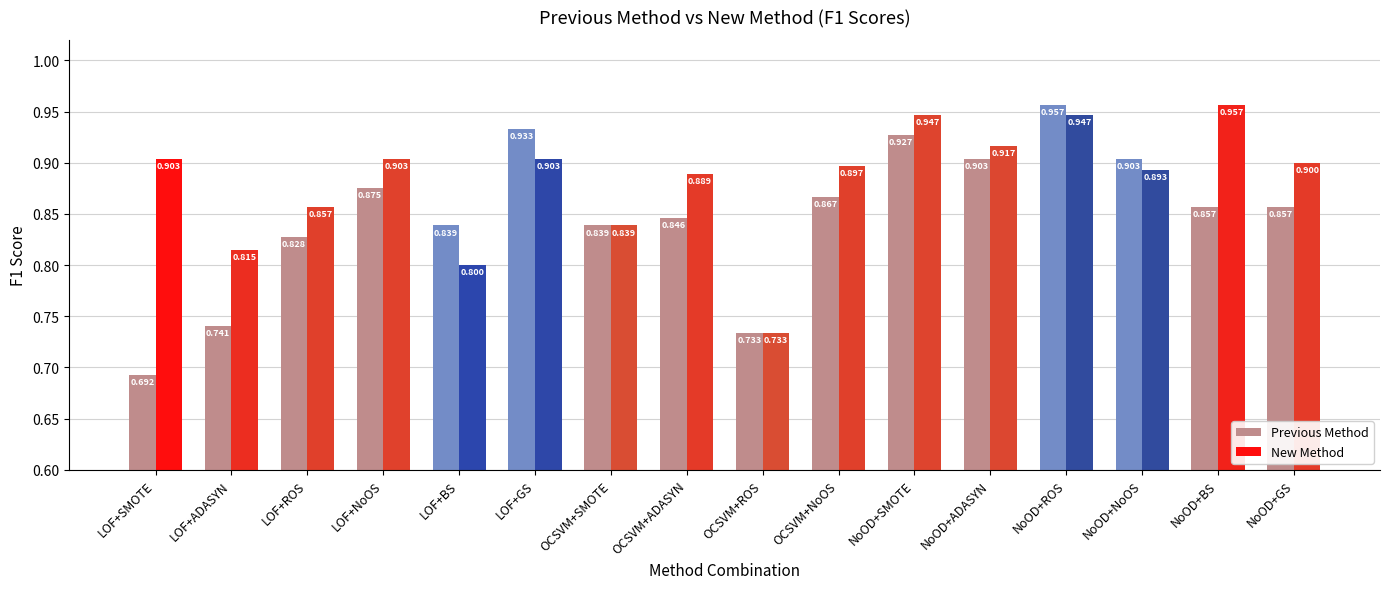

Read the New Method value at LOF+SMOTE.

0.9